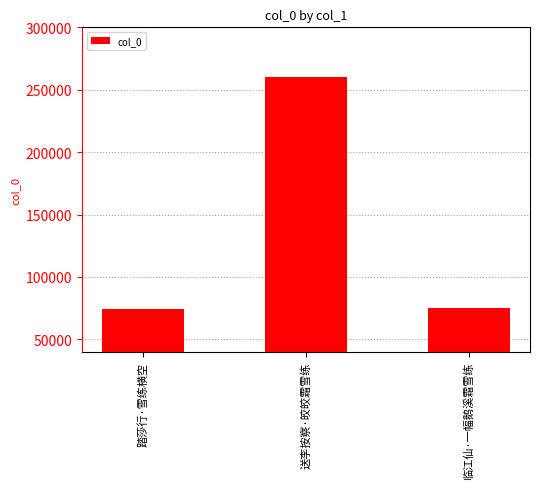

What is the change in value from 踏莎行·雪练横空 to 送李按察·皎皎霜雪练?

+185992